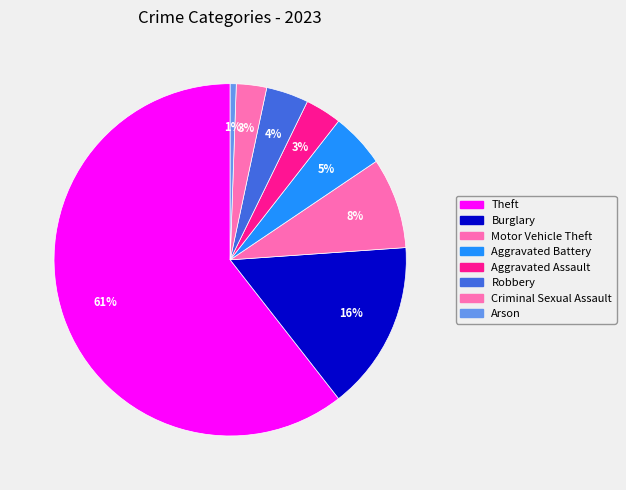

Which category has the biggest portion of the pie?

Theft